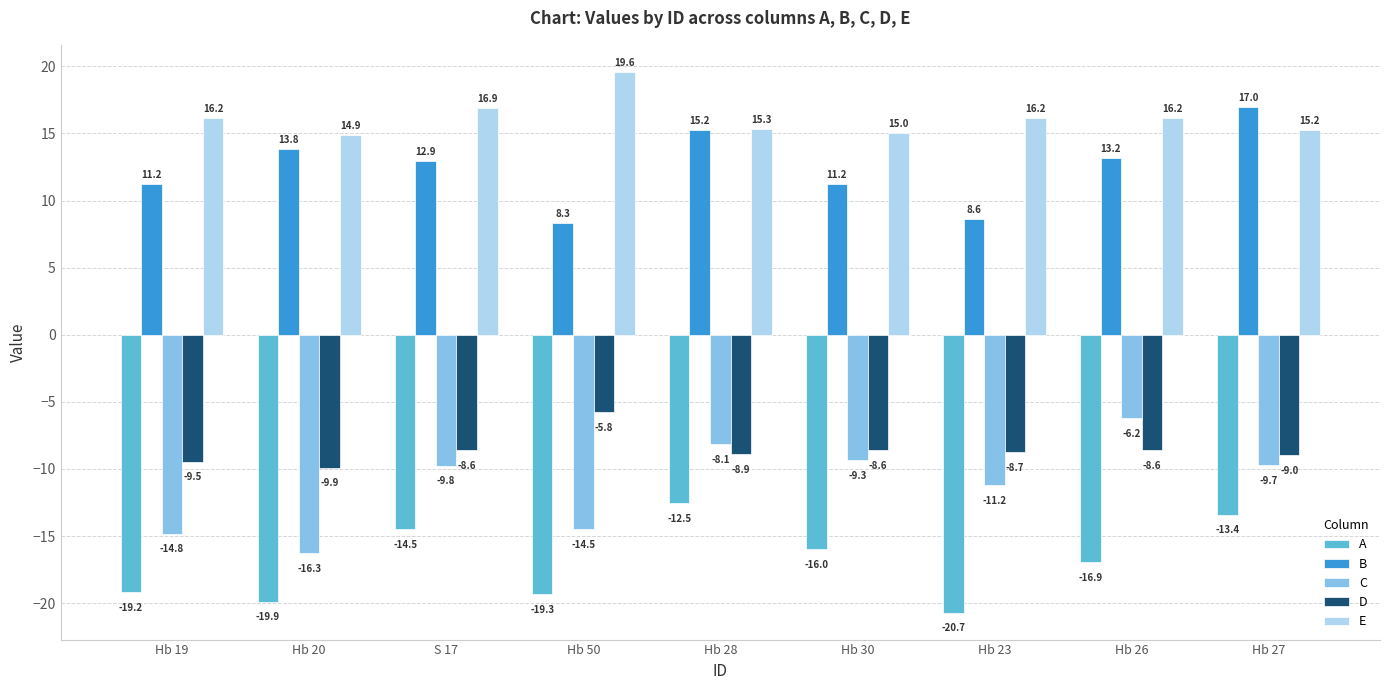

Is the value of B at Hb 26 greater than the value of A at Hb 26?

Yes